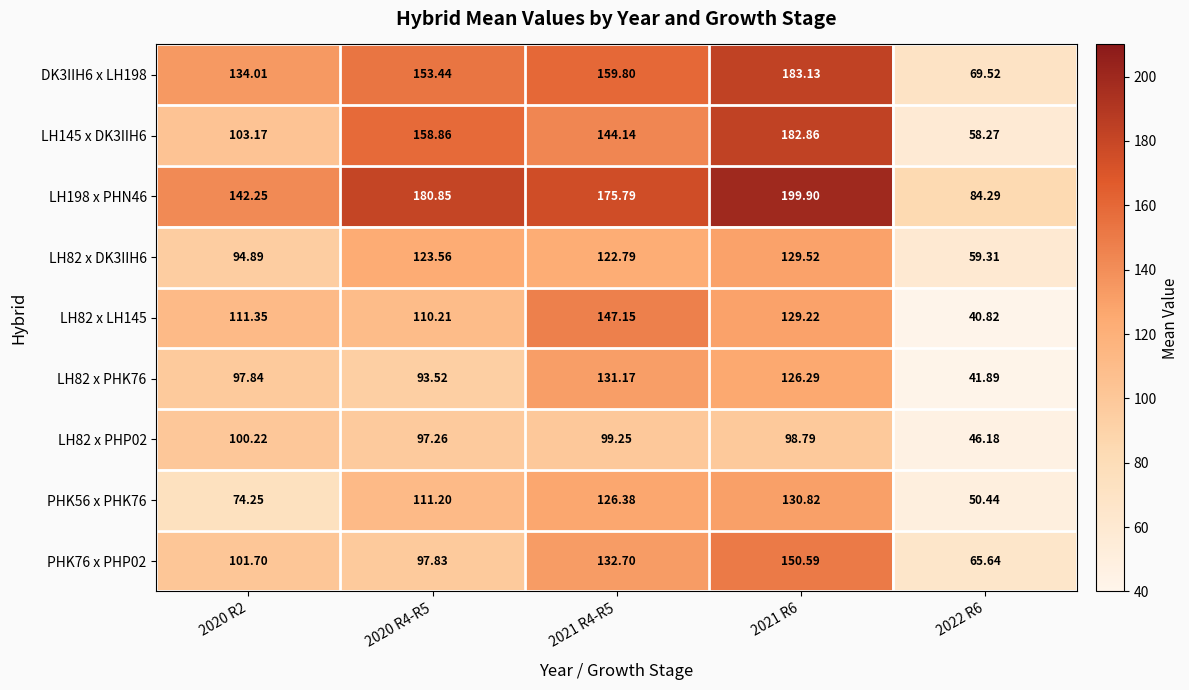

How many data points does each series have?

5